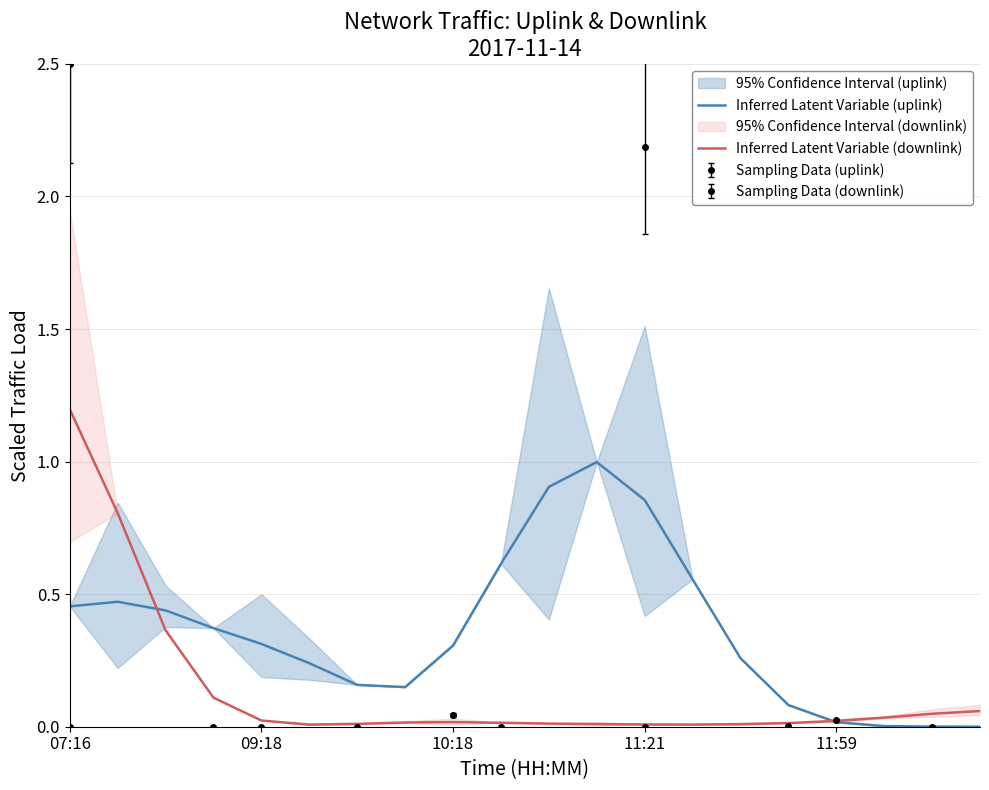

What is the difference between the second highest and second lowest values in the Inferred Latent Variable (downlink) series?

0.8